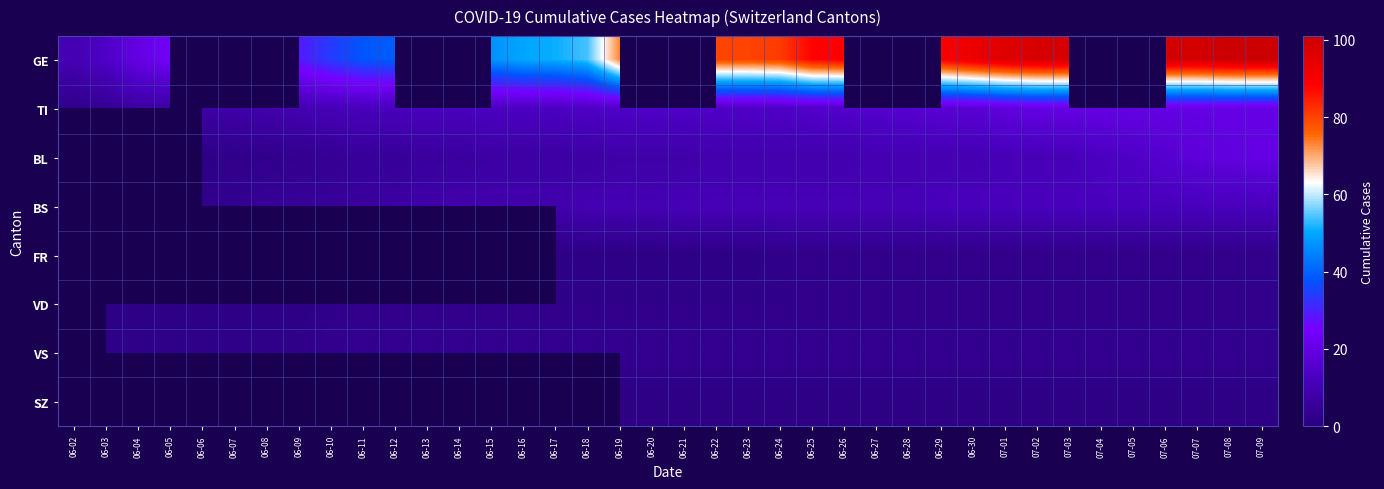

Rank the series by their maximum value, from highest to lowest.

GE, TI, BL, BS, FR, VD, VS, SZ